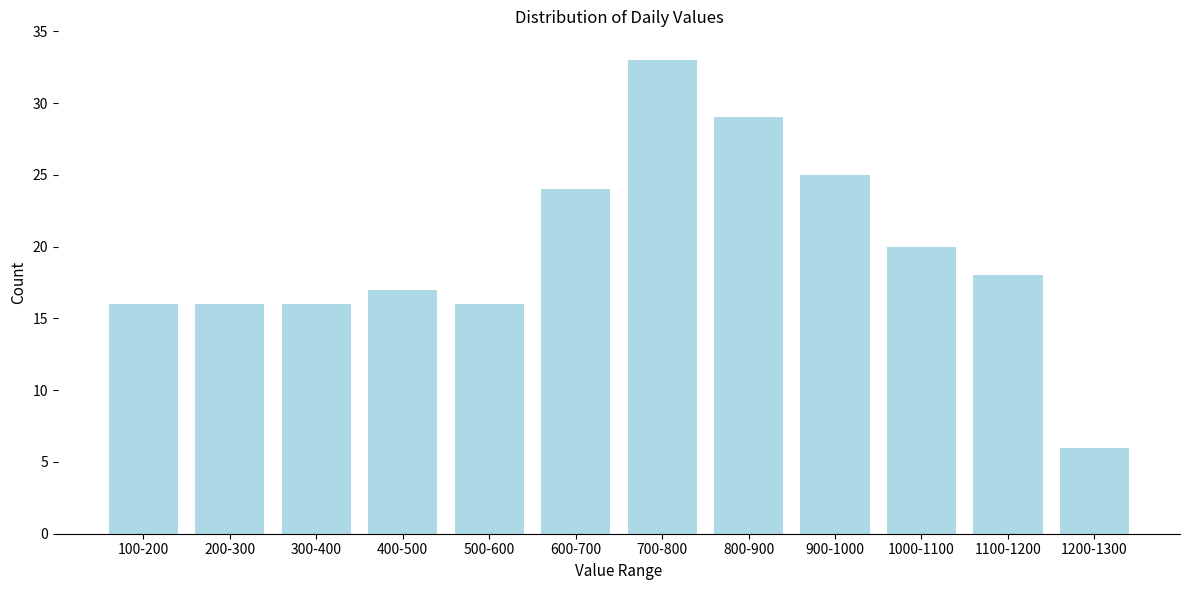

Reading left to right, extract all data points from this chart.

100-200=16	200-300=16	300-400=16	400-500=17	500-600=16	600-700=24	700-800=33	800-900=29	900-1000=25	1000-1100=20	1100-1200=18	1200-1300=6